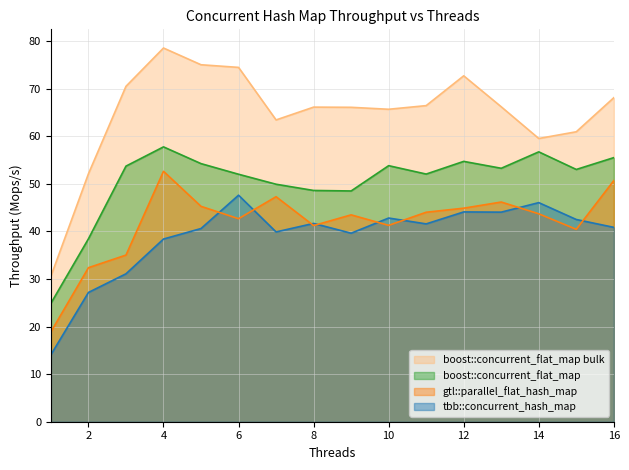

True or false: boost::concurrent_flat_map has more than 0 interior local peaks.

True